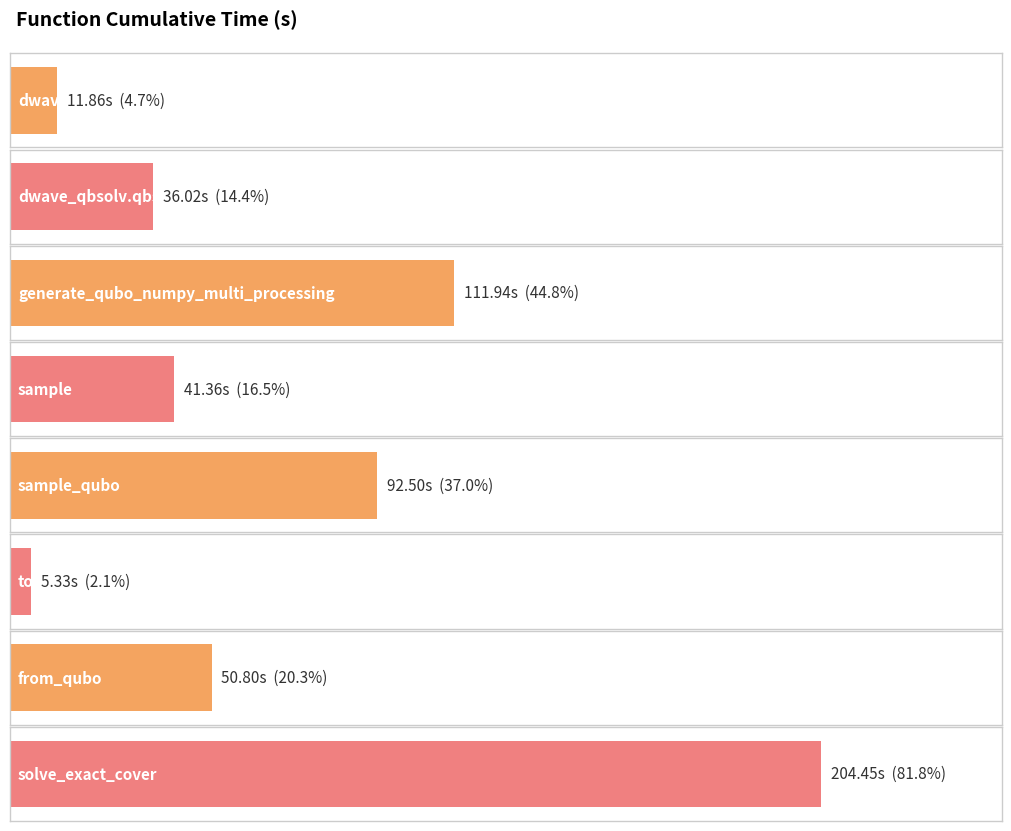

What is the label of the 5th bar from the left?

sample_qubo